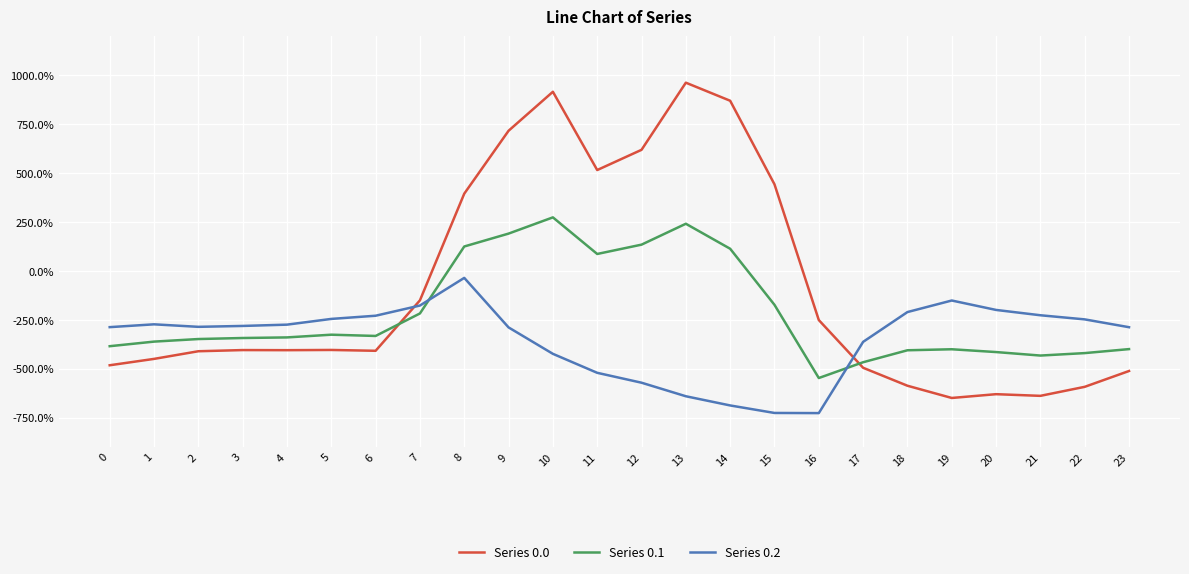

Which series ends up on top after the final intersection of Series 0.2 and Series 0.0?

Series 0.2